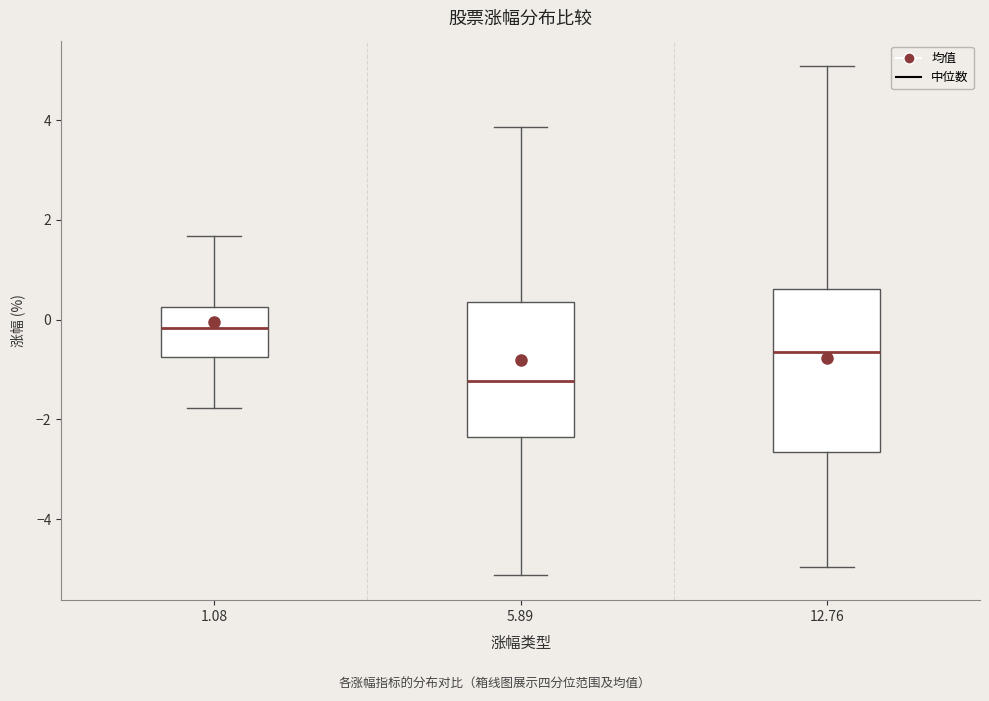

Which box's median line is the lowest?

5.89